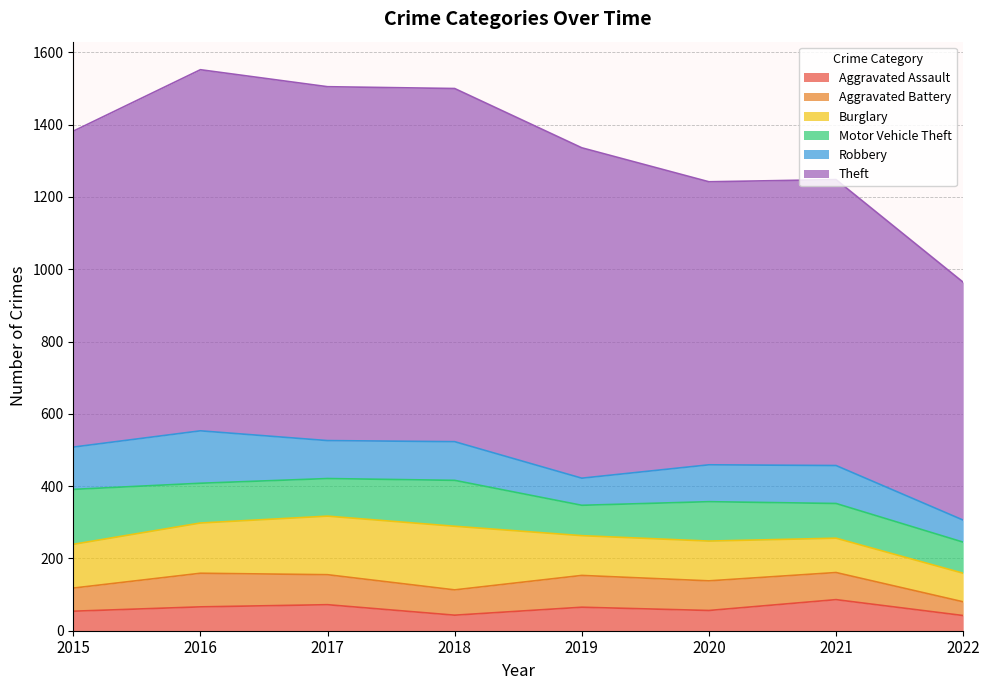

Where is Aggravated Battery nearest to the value 65?

2015